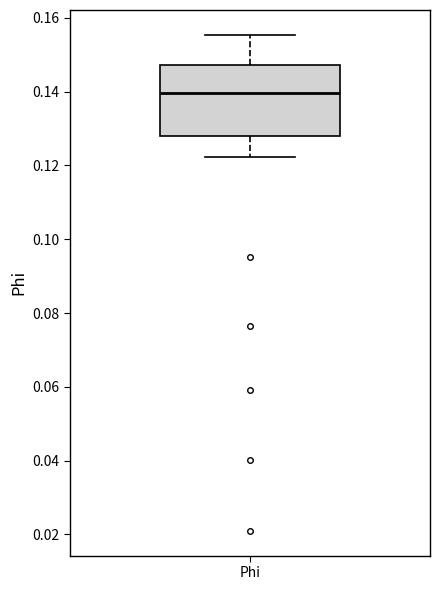

Where does the median line of the box for Phi sit on the y-axis? The values are not printed on the chart, so give them approximately, as read against the axis.

0.140